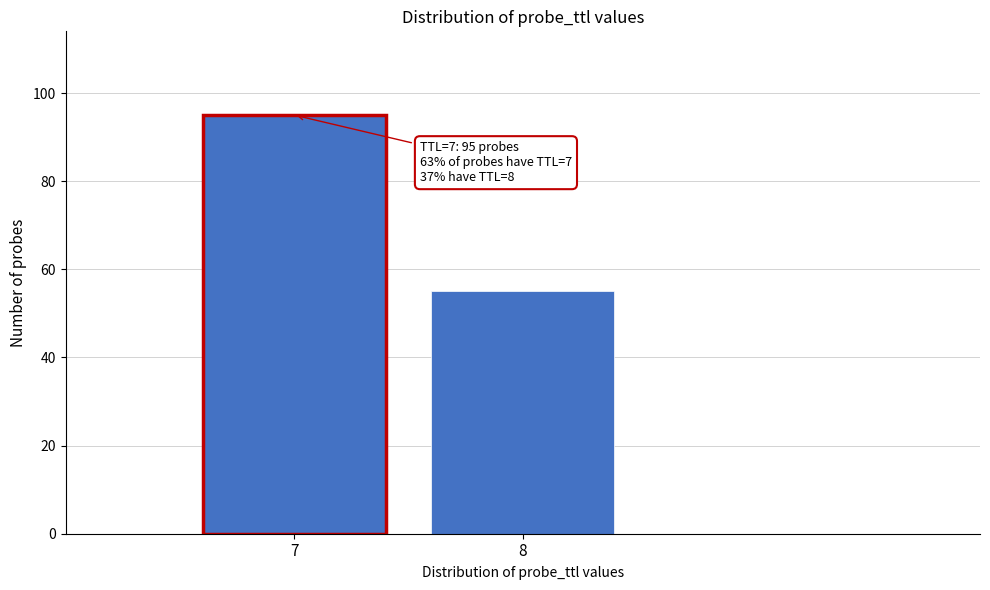

Reading right to left, extract all data points from this chart.

8=55	7=95